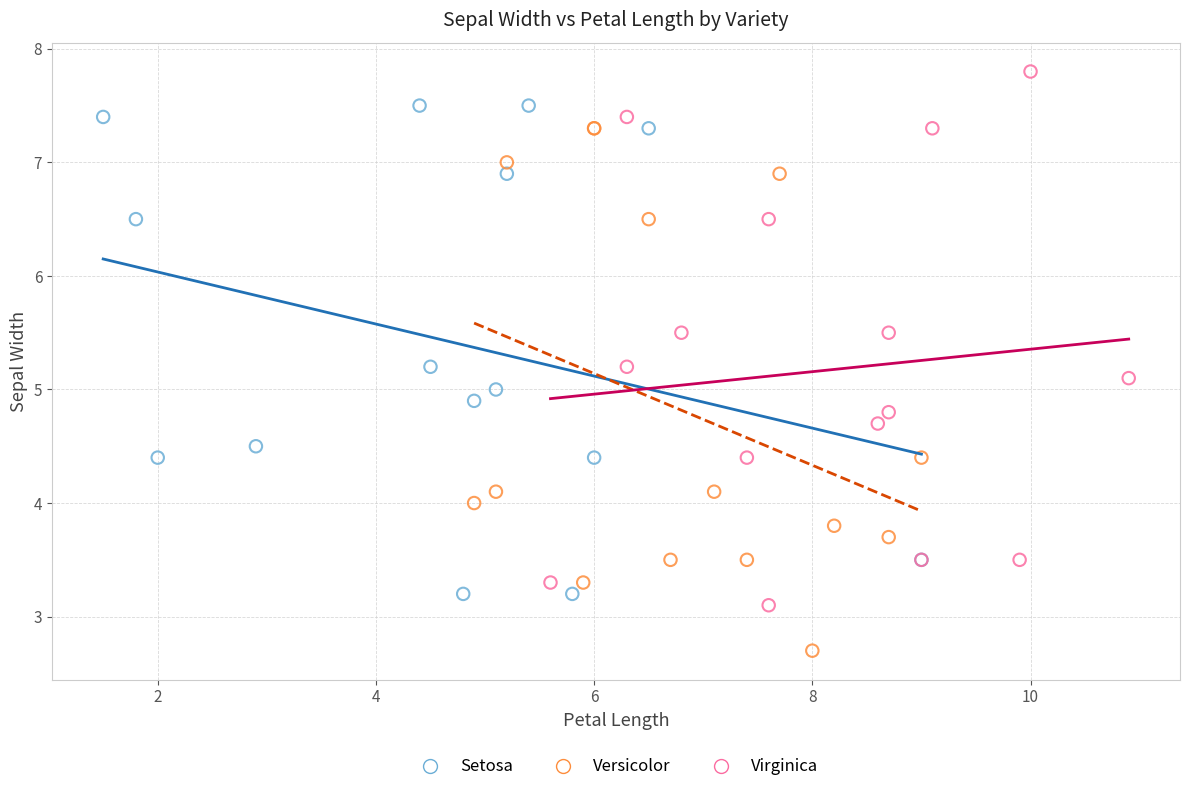

Which series reaches the maximum Y coordinate?

Virginica